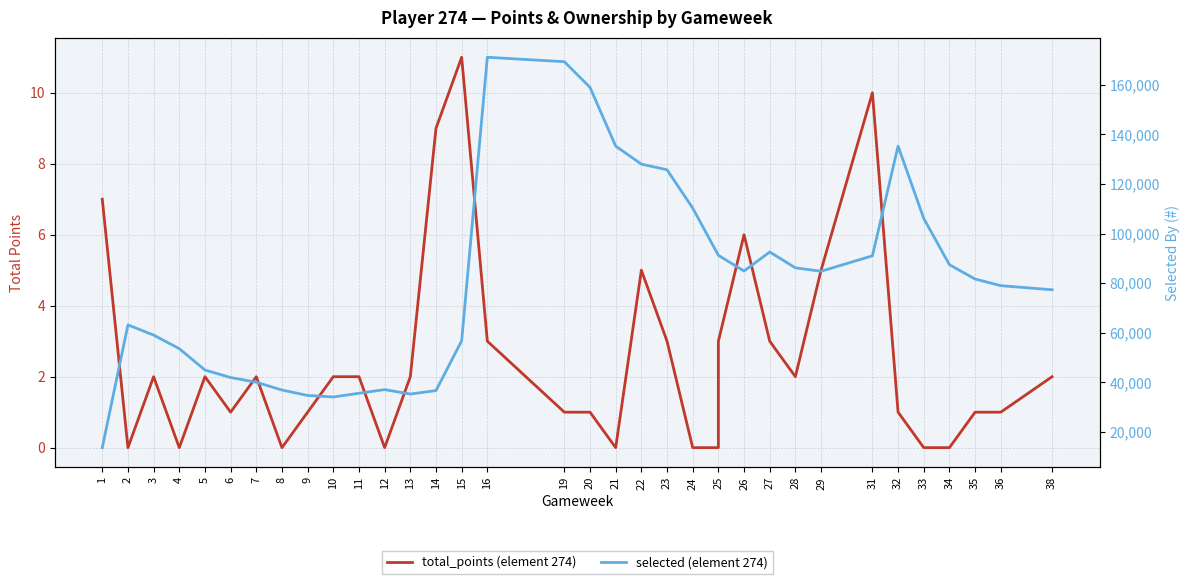

Count the number of data series in this chart.

2